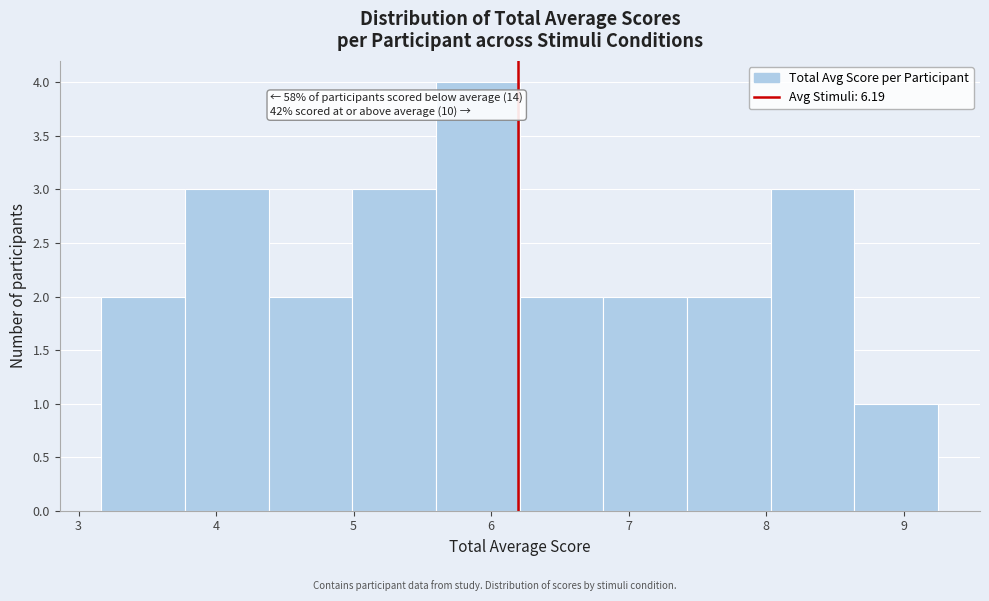

Over which range of the x-axis is the bar tallest?

5.6 to 6.2